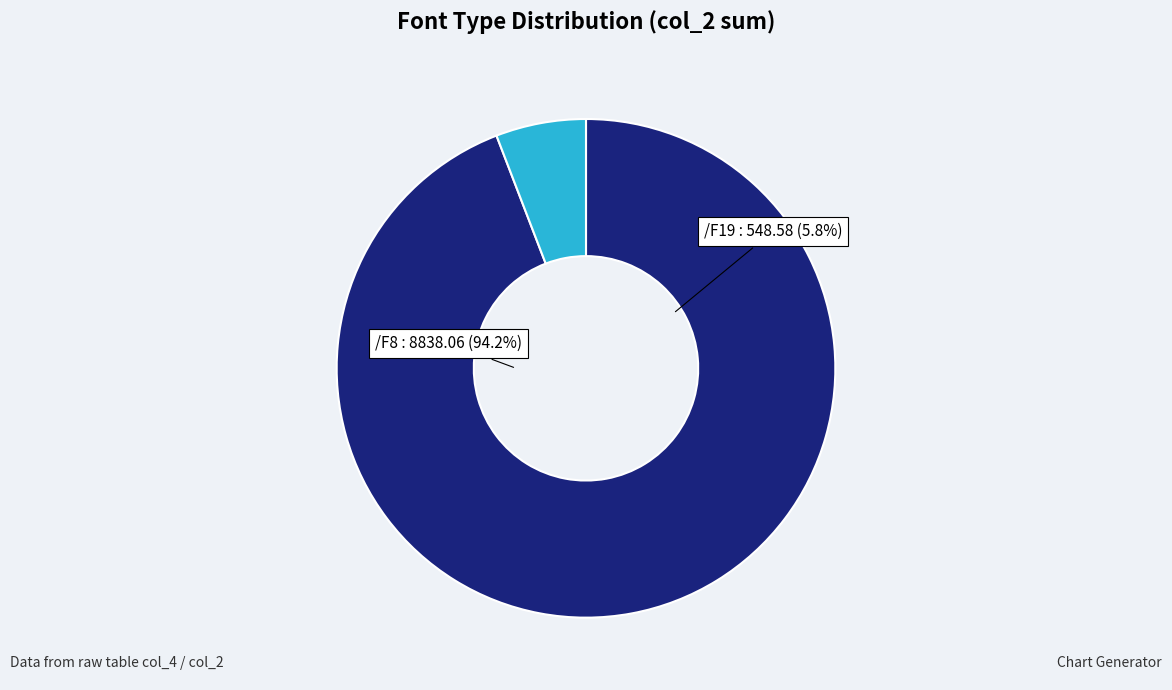

Is there a majority slice in this chart?

Yes